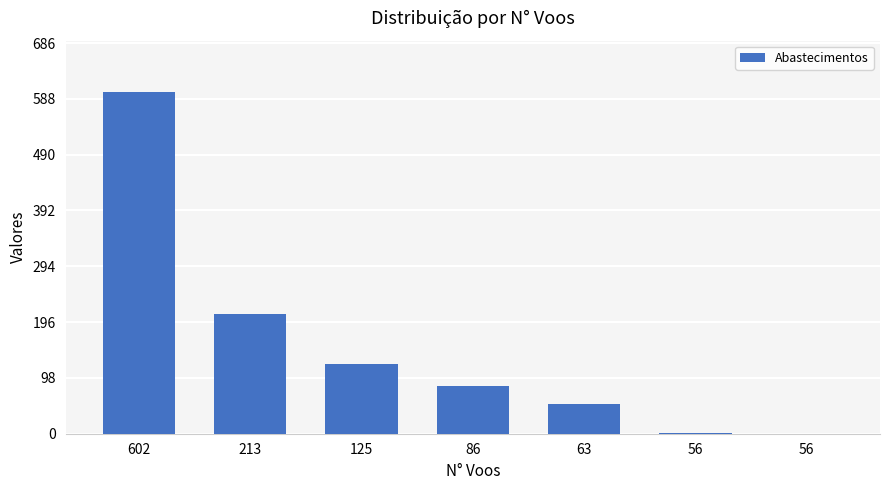

Which has a higher value, 86 or 213?

213